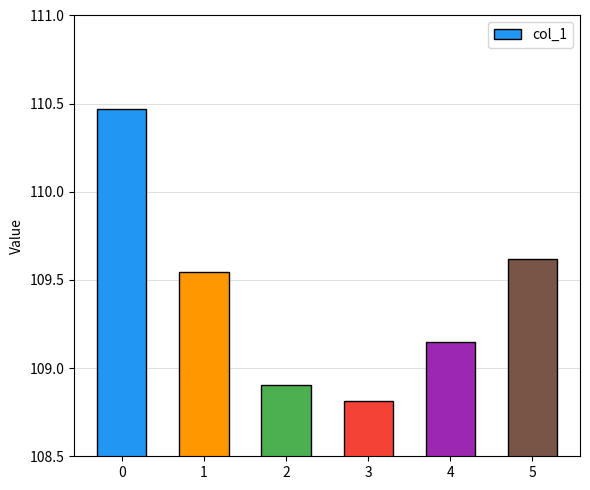

What is the change in value from 1 to 4?

-0.4